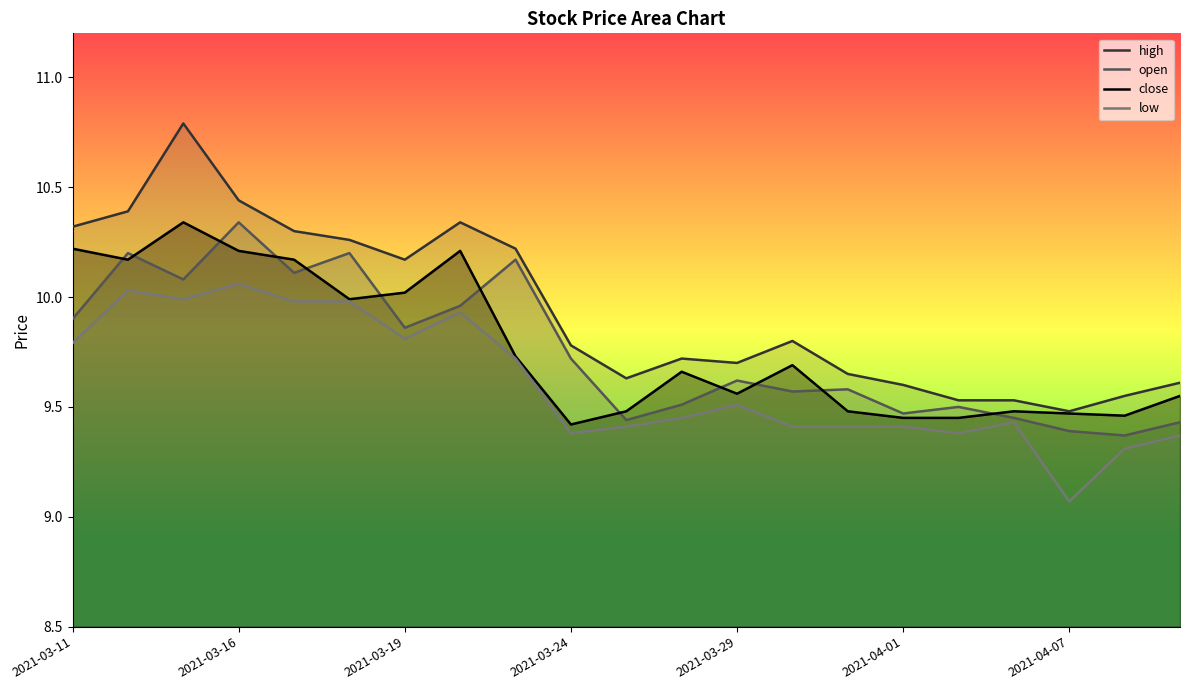

What is the difference between the second highest and second lowest values in the high series?

0.9